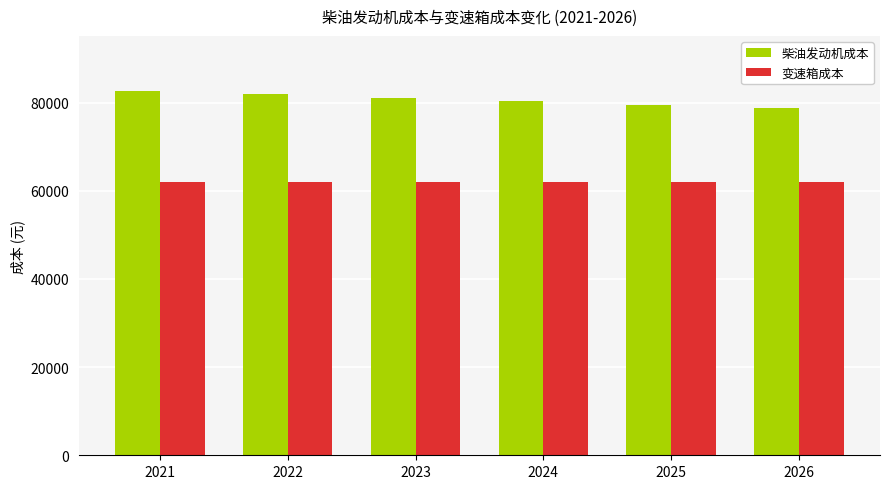

Which category has the lowest value in the 柴油发动机成本 series?

2026